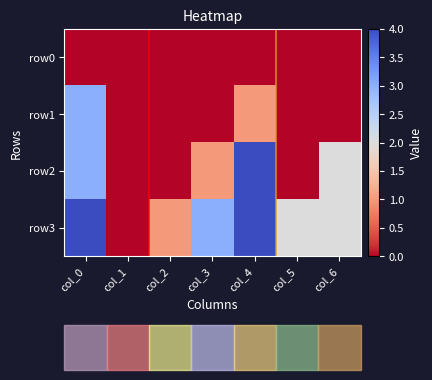

Reading right to left, list all the values displayed in this chart.

row0: col_6=0	col_5=0	col_4=0	col_3=0	col_2=0	col_1=0	col_0=0
row1: col_6=0	col_5=0	col_4=1	col_3=0	col_2=0	col_1=0	col_0=3
row2: col_6=2	col_5=0	col_4=4	col_3=1	col_2=0	col_1=0	col_0=3
row3: col_6=2	col_5=2	col_4=4	col_3=3	col_2=1	col_1=0	col_0=4